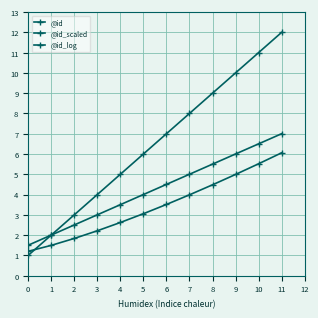

How many series are shown in this chart?

3